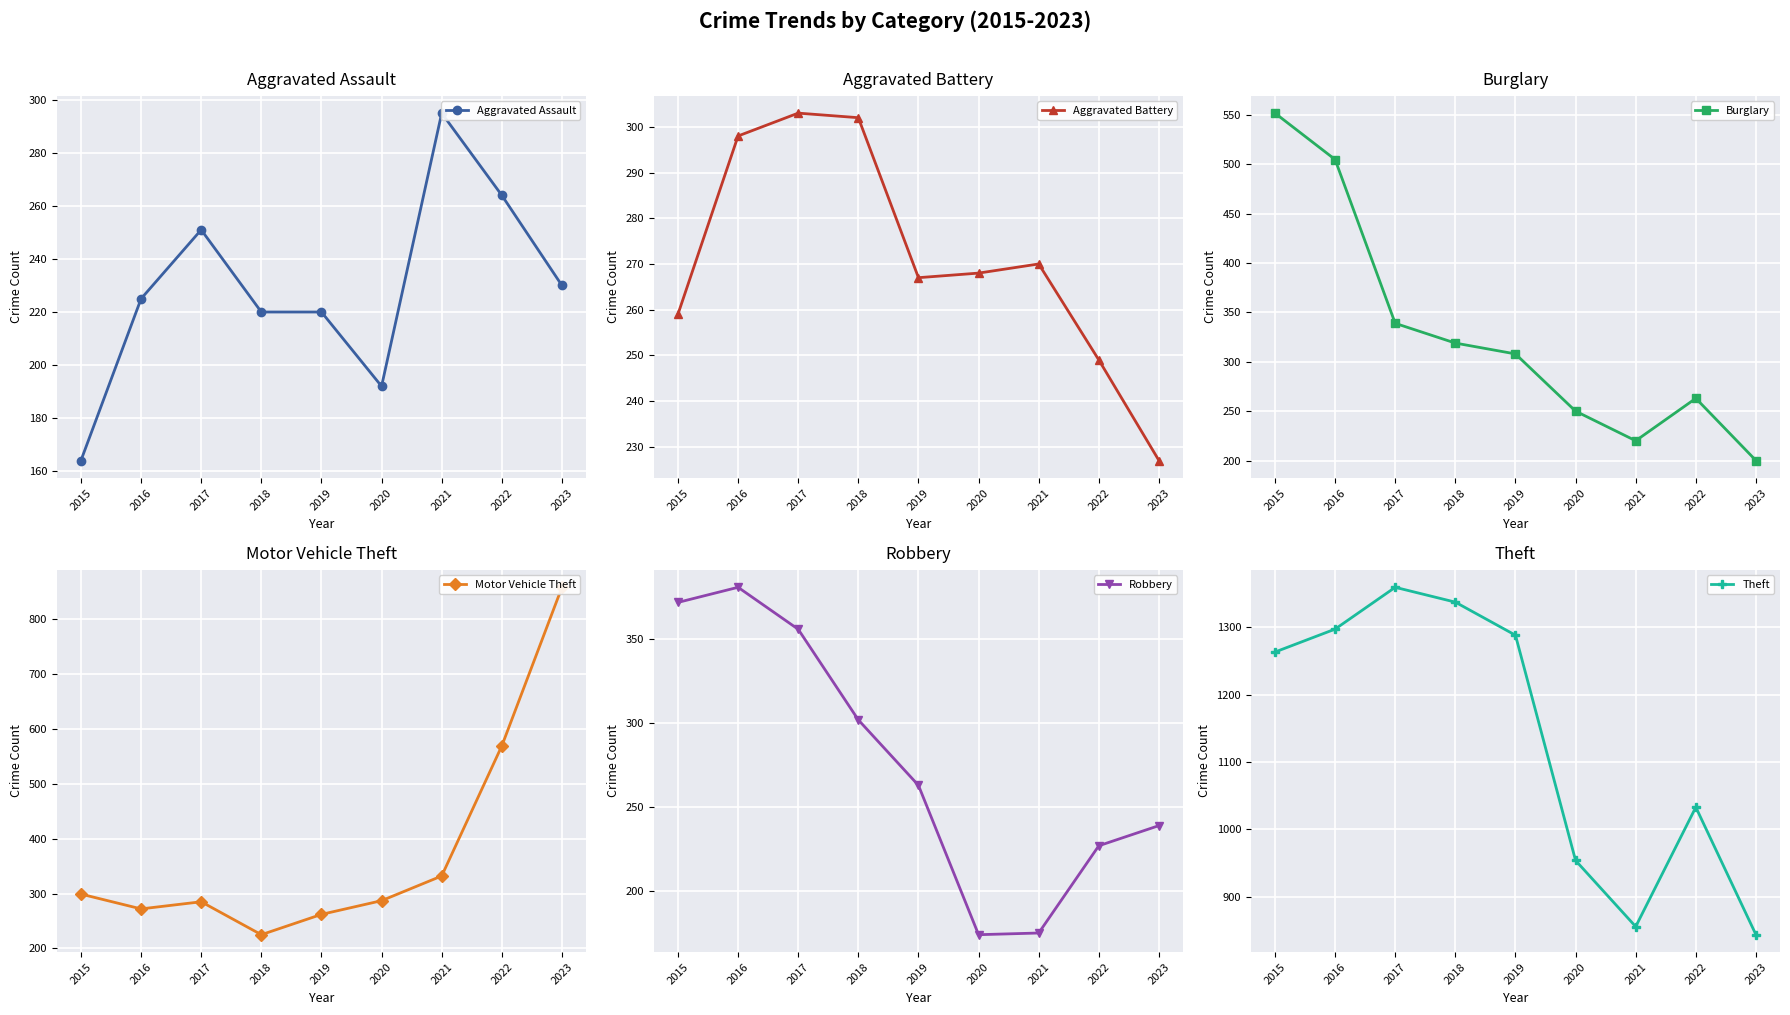

Which label corresponds to the largest value in the chart?

2017